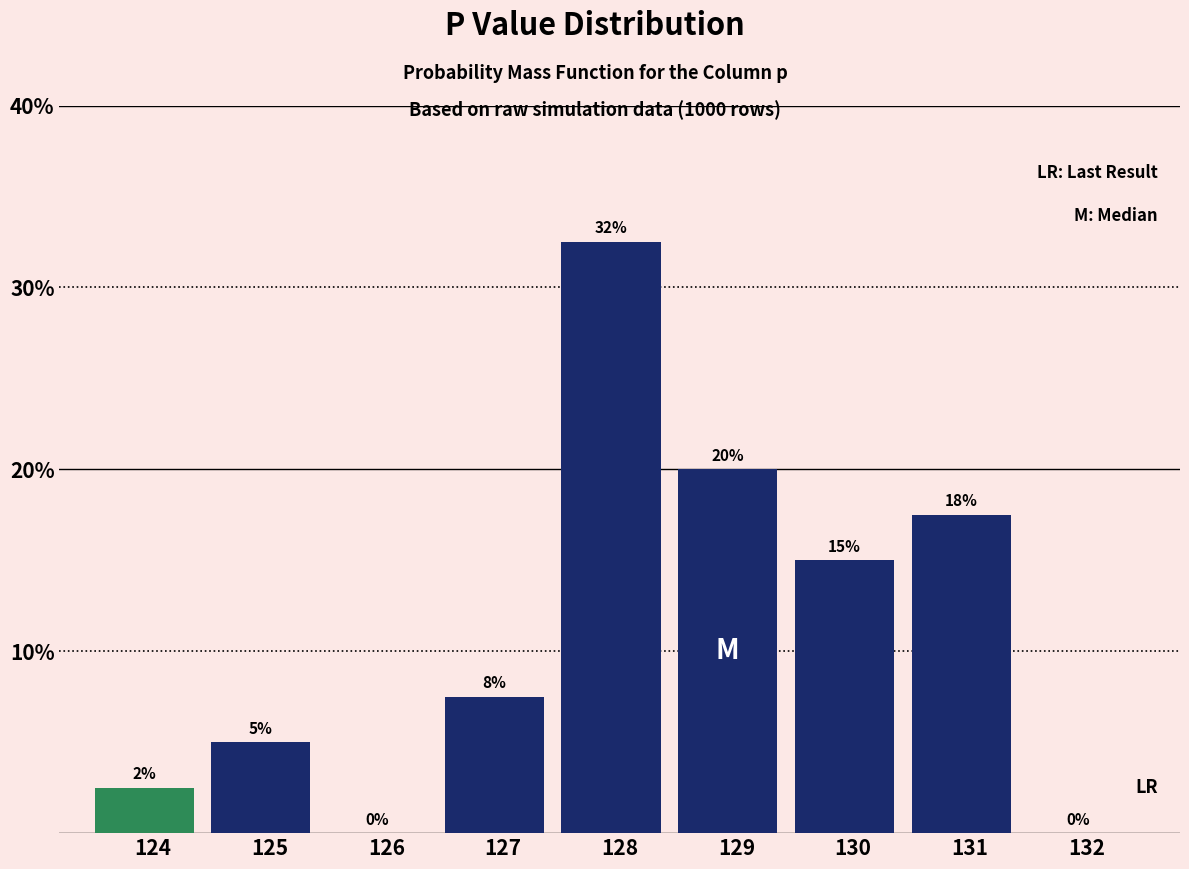

What is the maximum value shown in the chart?

32.5